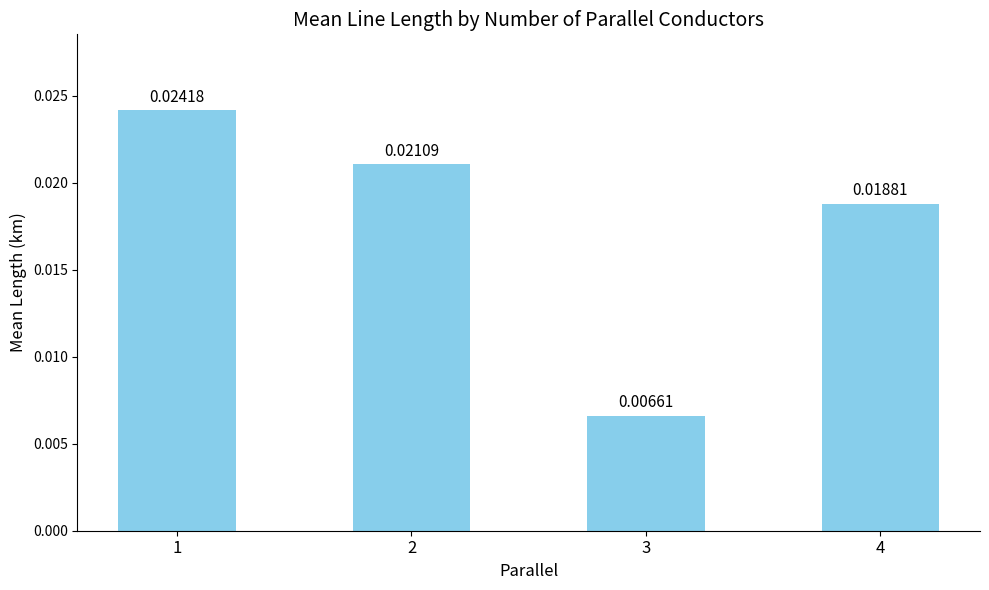

Count the number of categories in the chart.

4